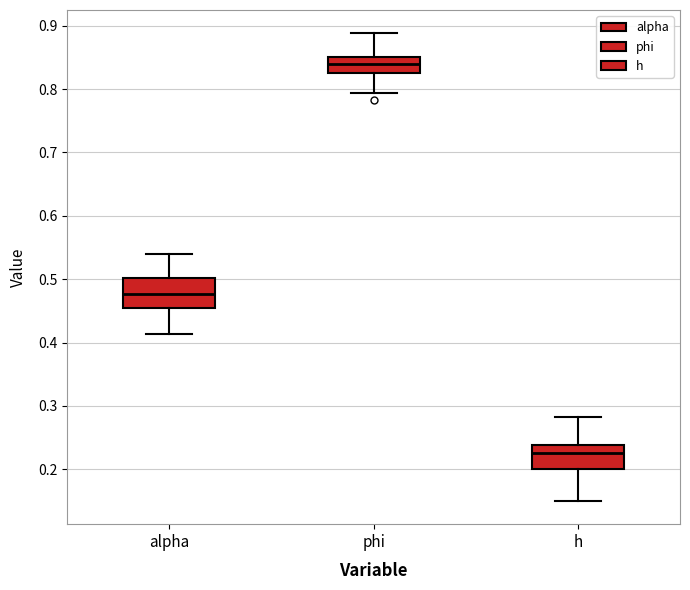

Reading left to right, transcribe this box plot: for each box, give where its median line is, the range the box spans, and where its two whiskers end, as read against the y-axis. The values are not printed on the chart, so give them approximately, as read against the axis.

alpha: median 0.48, box 0.46 to 0.50, whiskers 0.41 to 0.54
phi: median 0.84, box 0.83 to 0.85, whiskers 0.79 to 0.89
h: median 0.23, box 0.20 to 0.24, whiskers 0.15 to 0.28